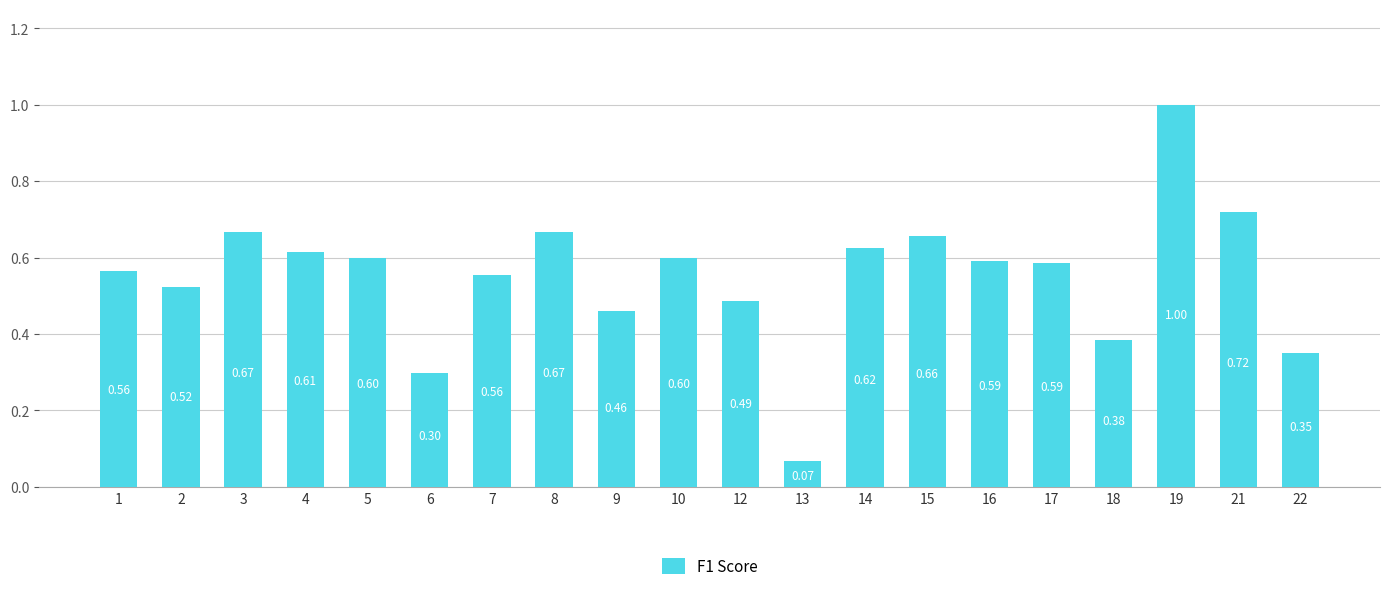

Are the bars grouped side by side (vs. stacked)?

No